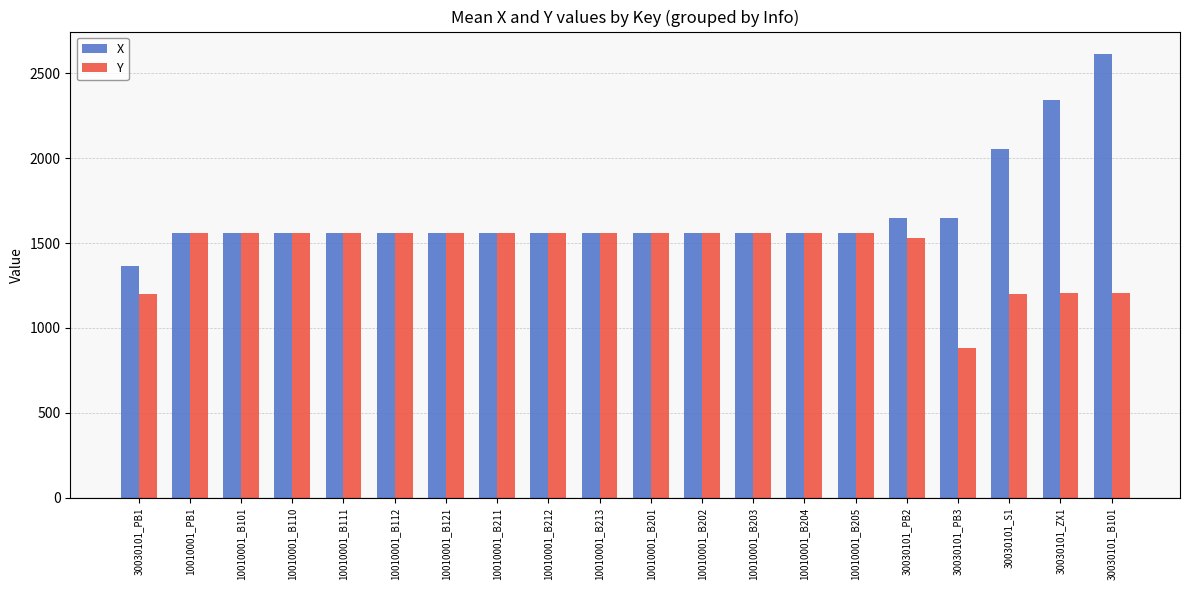

What are all the series names shown in the legend?

X, Y